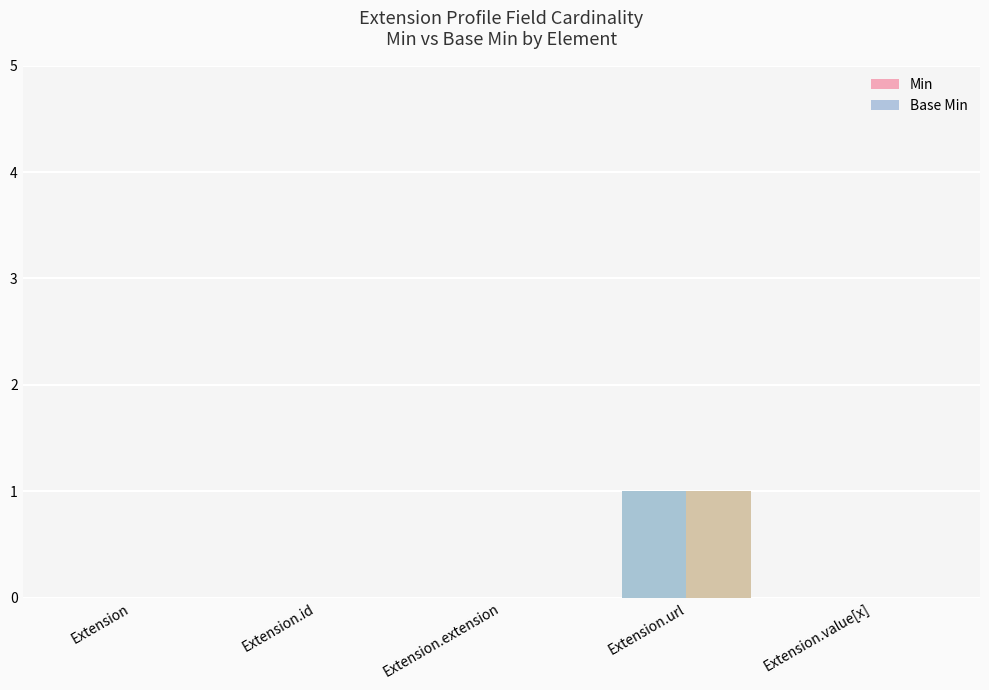

At which category is the sum across all series the highest?

Extension.url